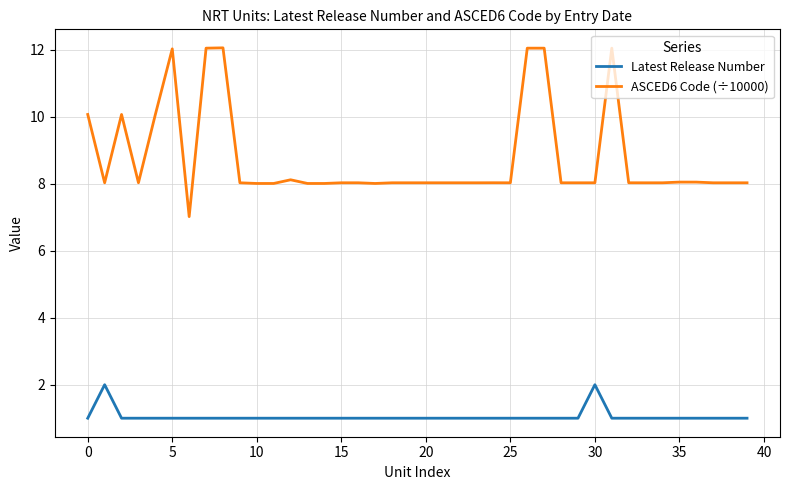

Which series has the largest total across all categories?

ASCED6 Code (÷10000)